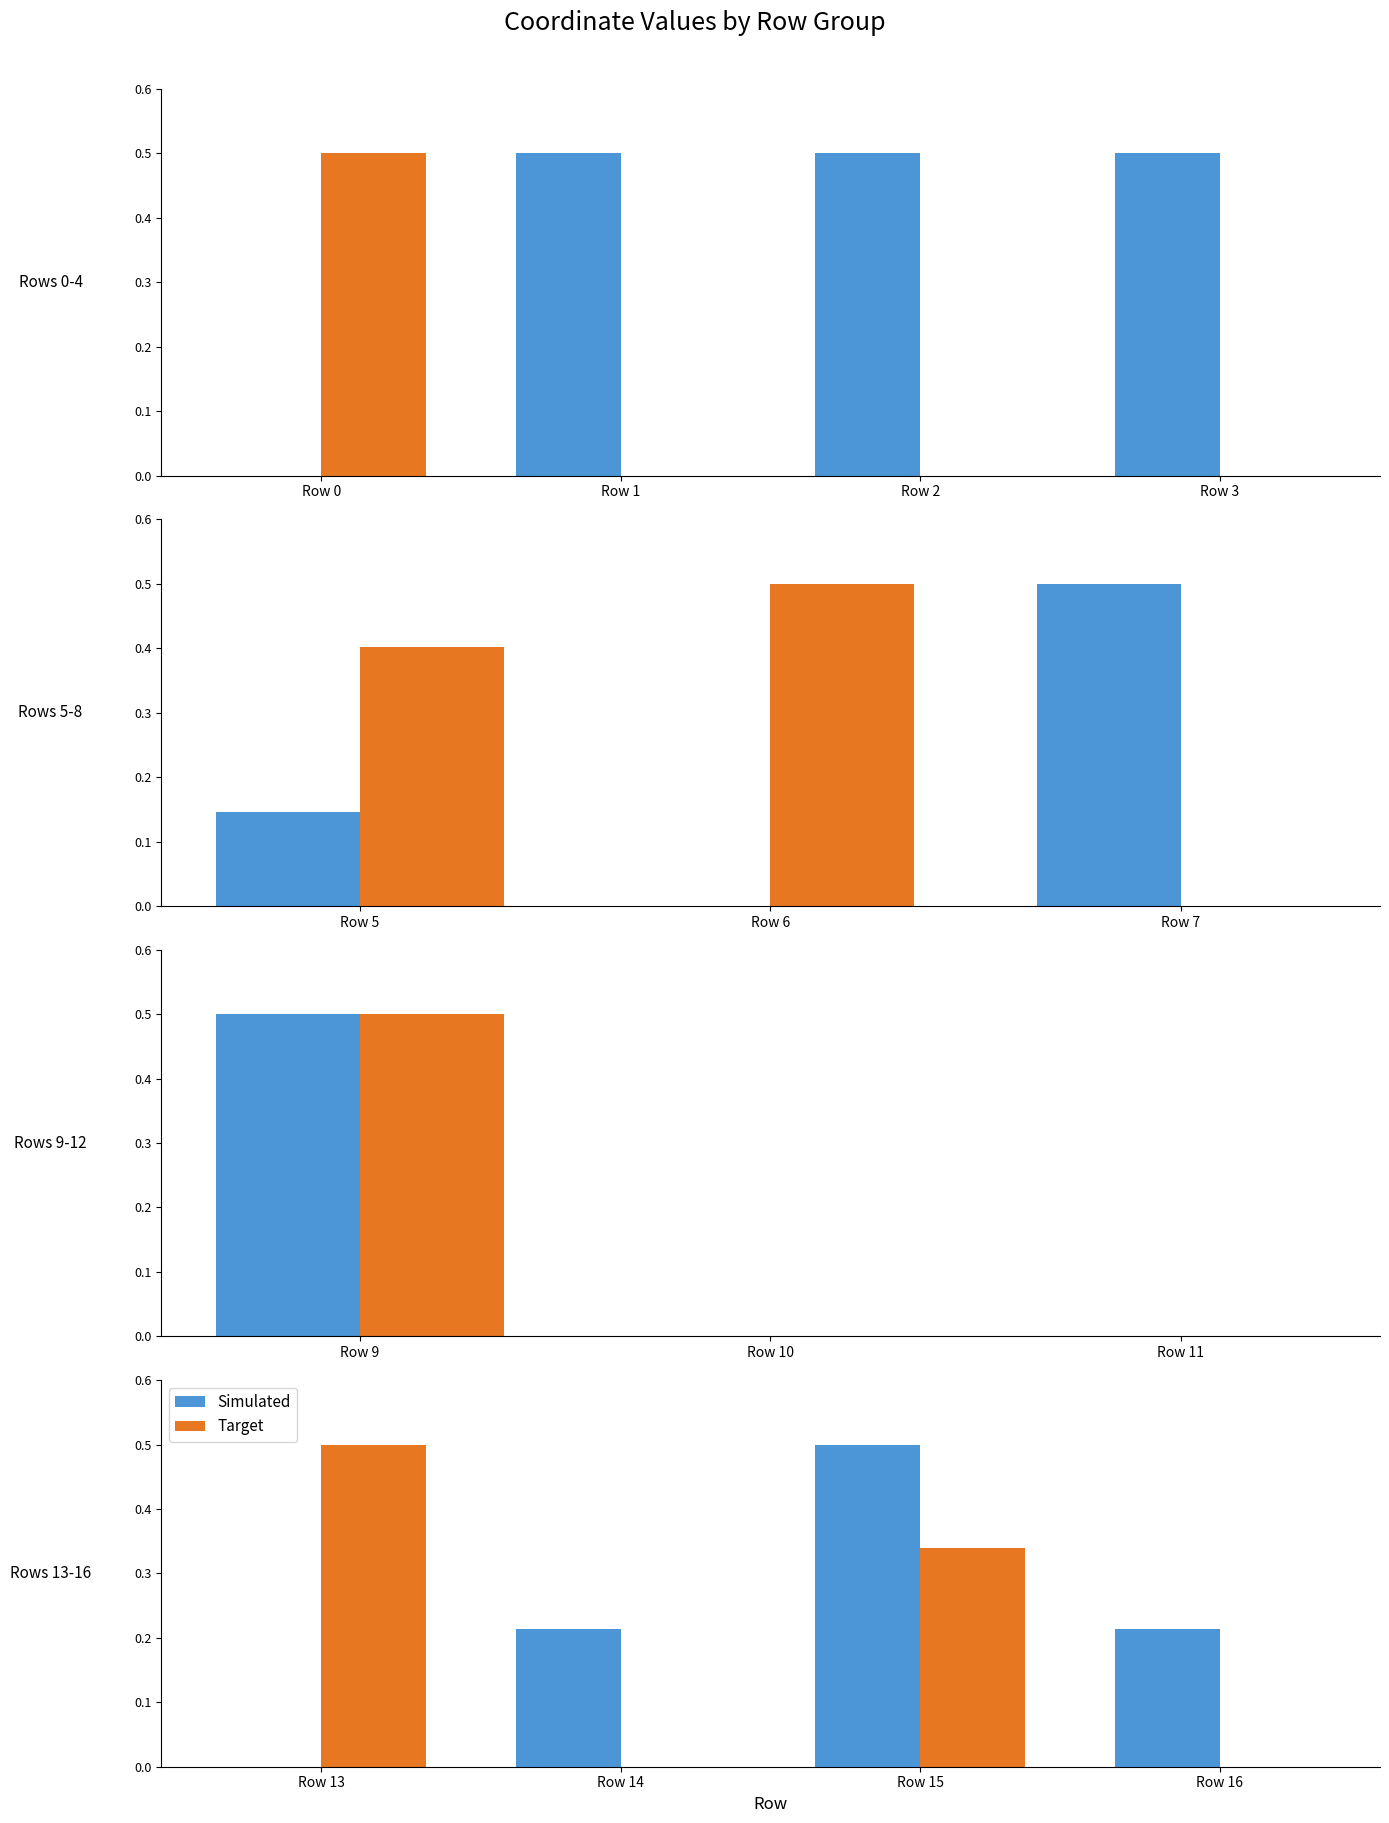

Which series changed the most between Row 14 and Row 15?

Target